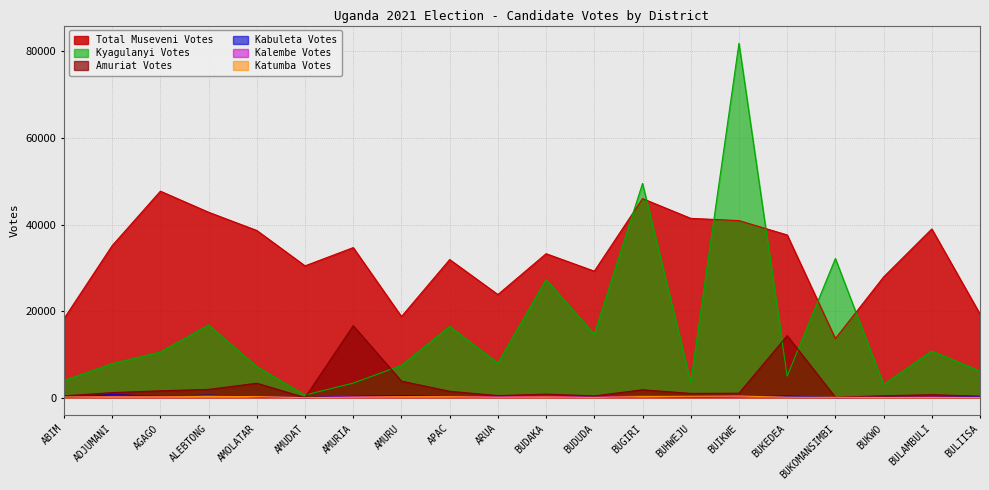

How many interior local valleys does the Kabuleta_Kiiza_Joseph_VOTES series have?

7